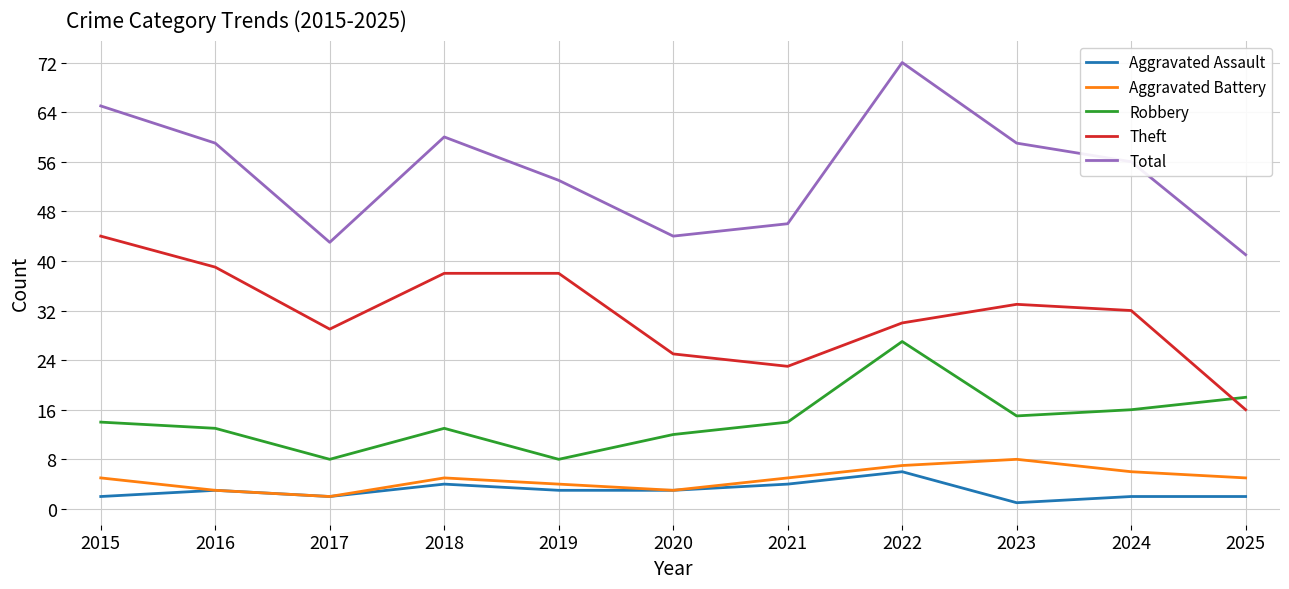

Which series has the largest total across all categories?

Total